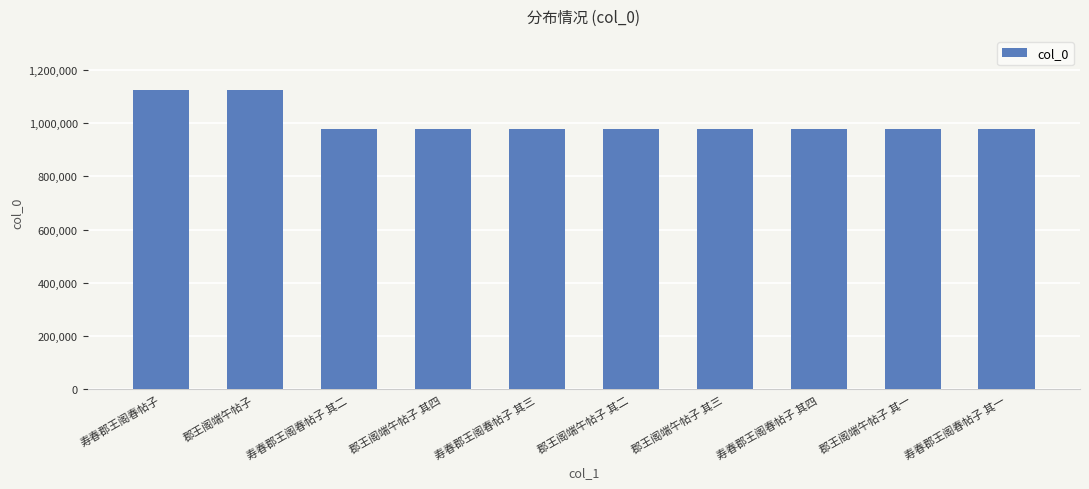

The value at 寿春郡王阁春帖子 其二 is 405200. True or false?

False